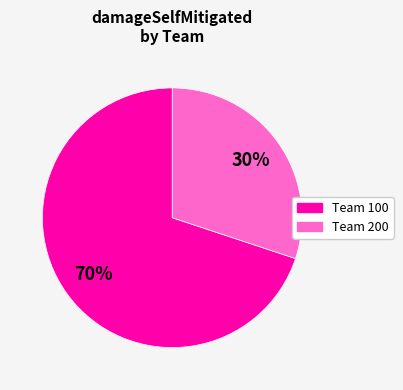

Is there a majority slice in this chart?

Yes